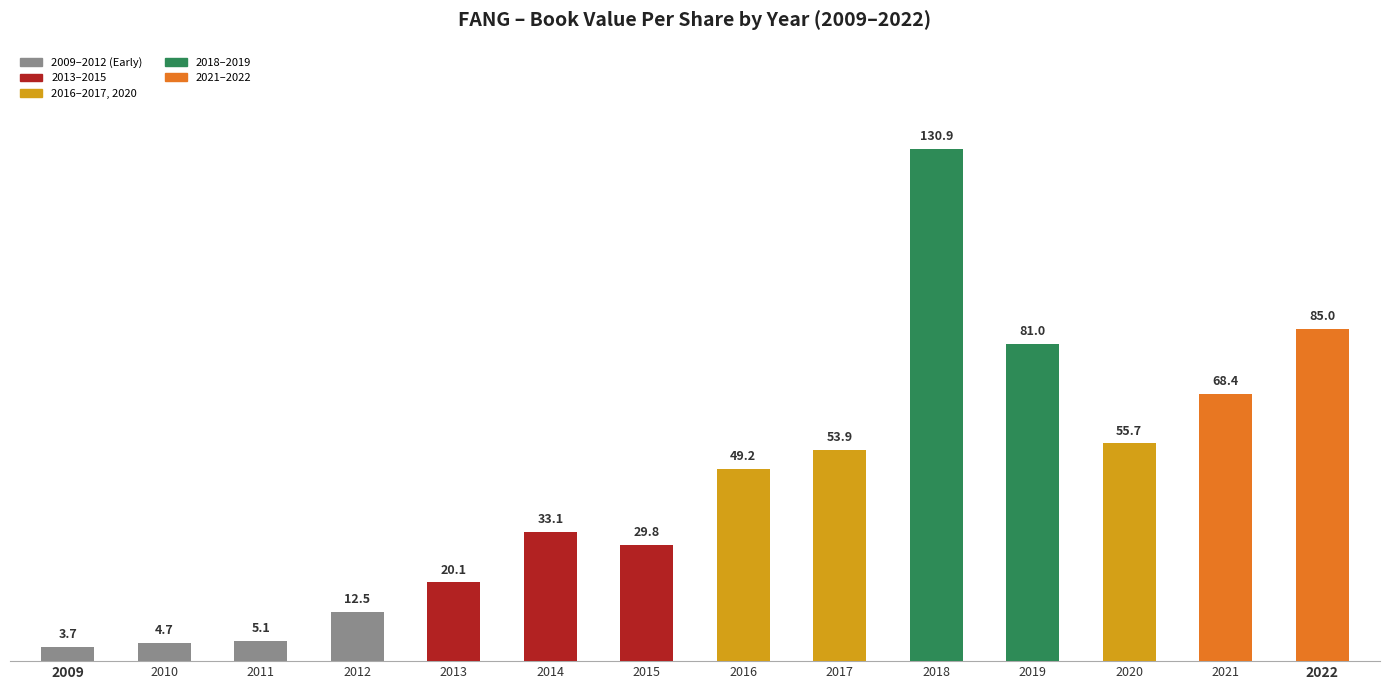

What is the approximate value at 2019?

81.0